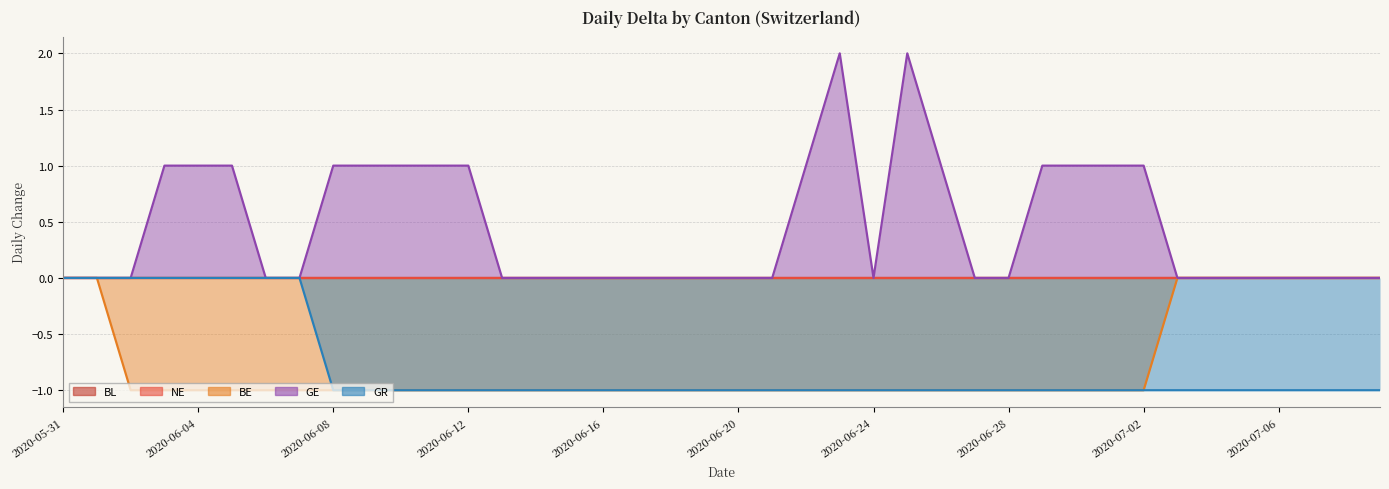

True or false: BE and GE cross at least once.

False